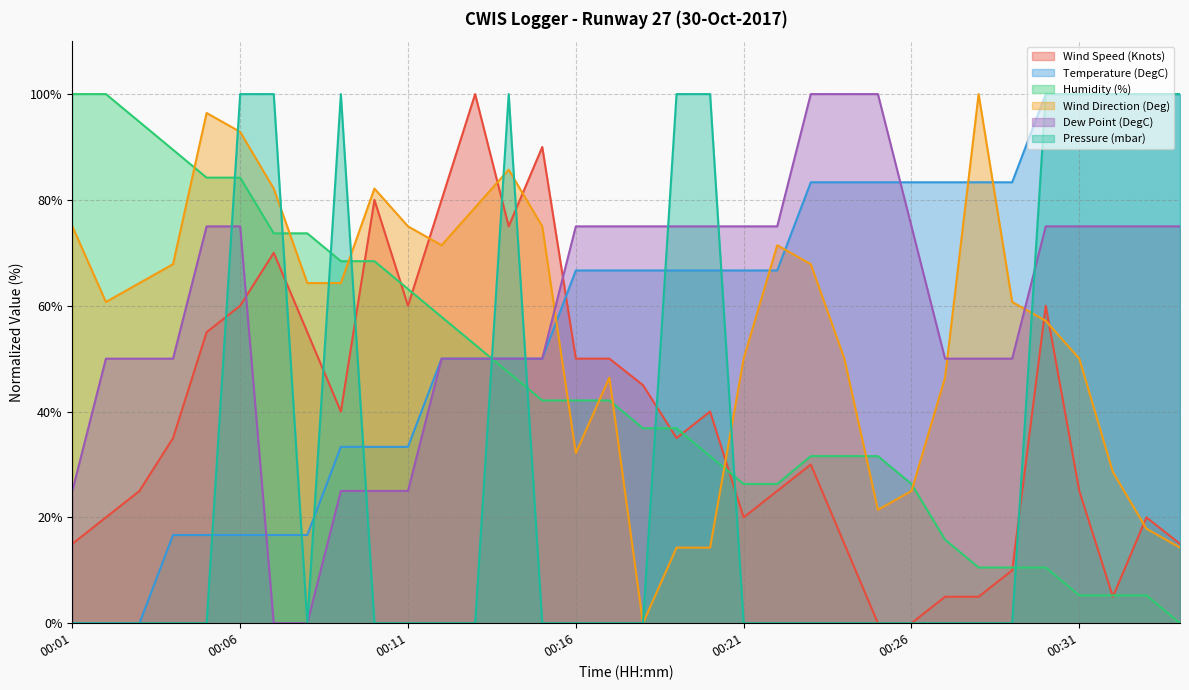

In Wind Speed (Knots), how many points are higher than both neighbors (excluding endpoints)?

8